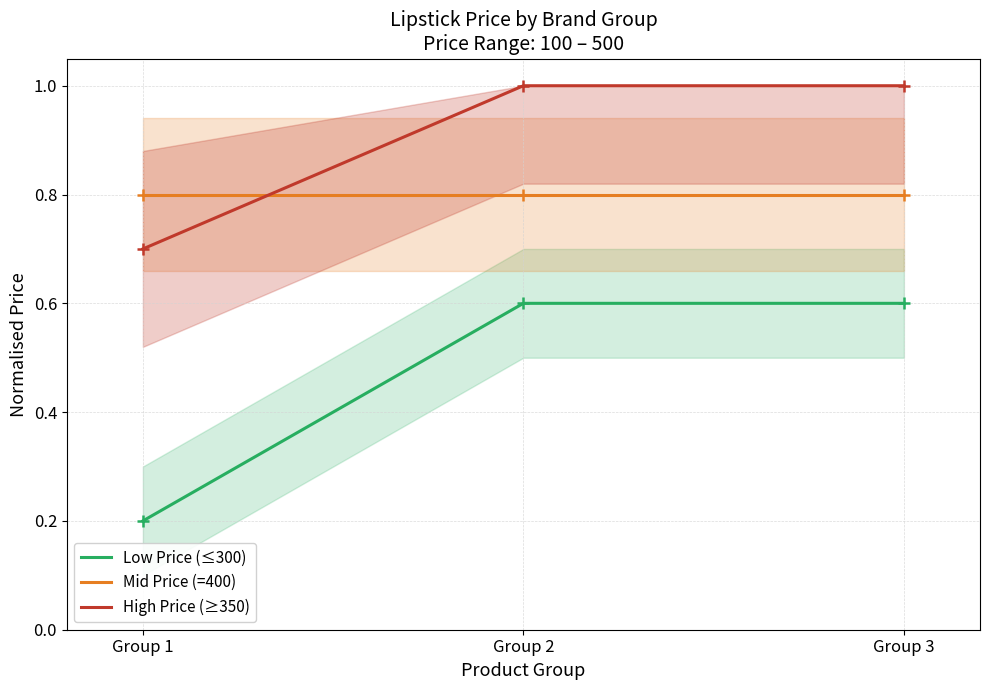

Reading left to right, transcribe all the data shown in this chart.

Low Price (≤300): 0.2	0.6	0.6
Mid Price (=400): 0.8	0.8	0.8
High Price (≥350): 0.7	1.0	1.0